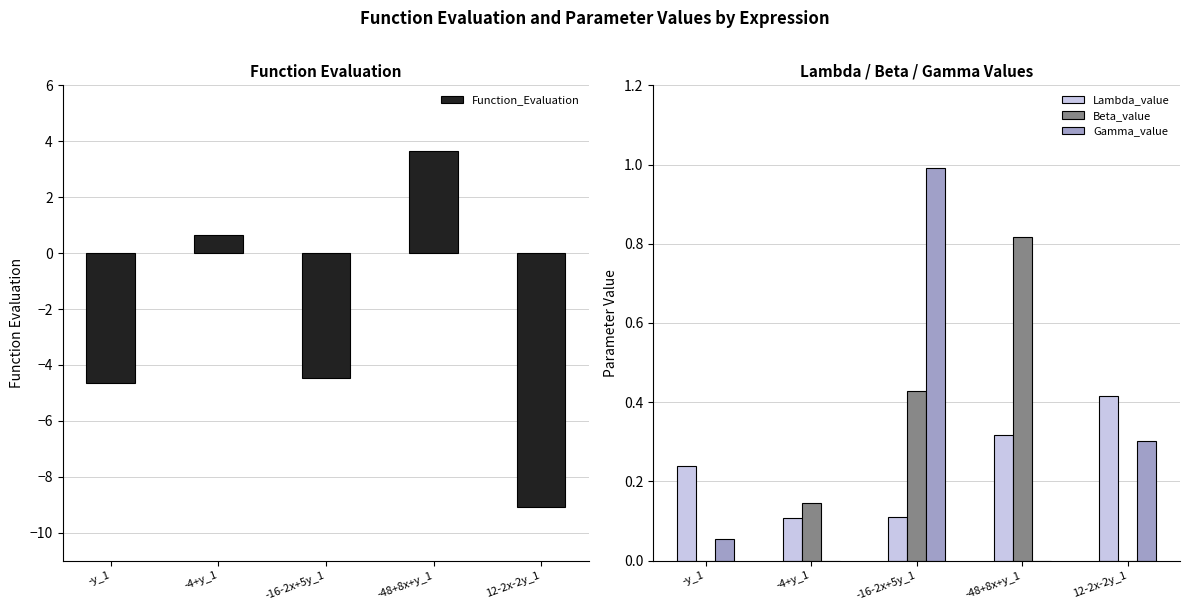

Which has a higher value, -4+y_1 or -16-2x+5y_1?

-4+y_1